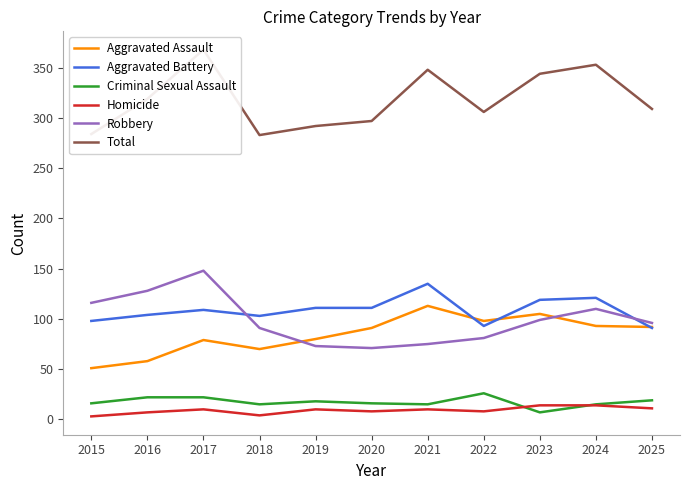

True or false: Aggravated Battery has more than 2 interior local peaks.

True